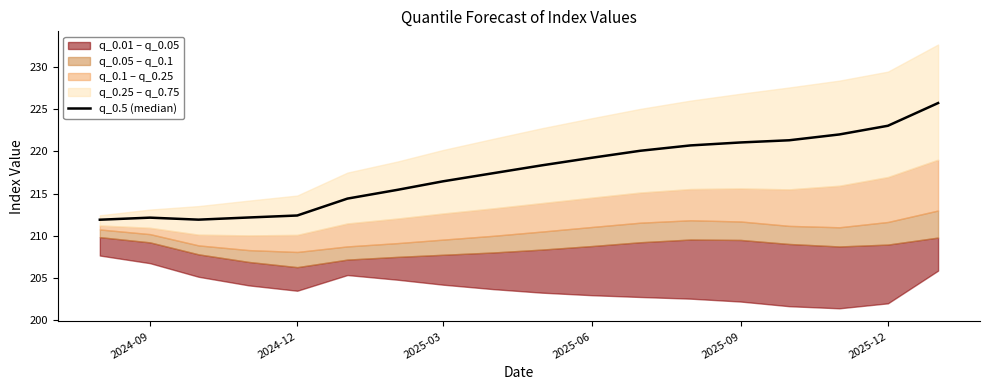

What is the difference between the maximum and minimum values?

13.8